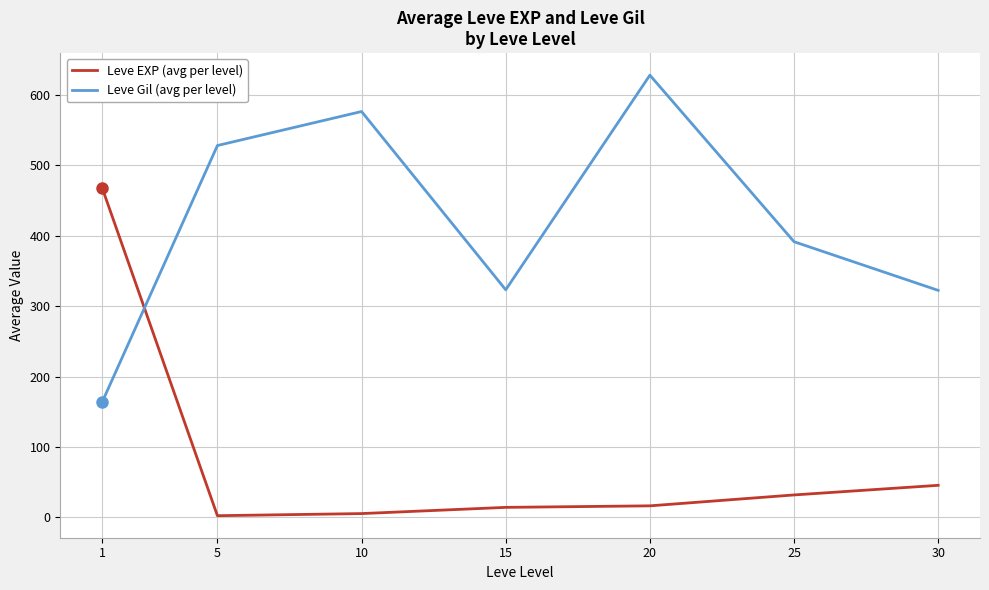

What is the difference between the highest and lowest values at 1?

305.0